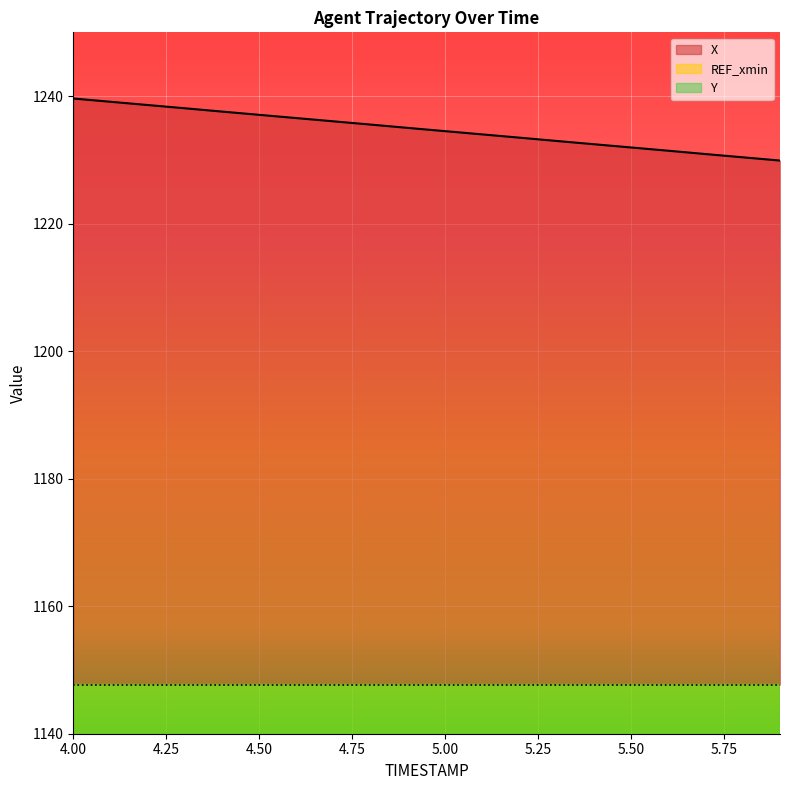

Is it true that X equals 822.8 at 5.00?

False